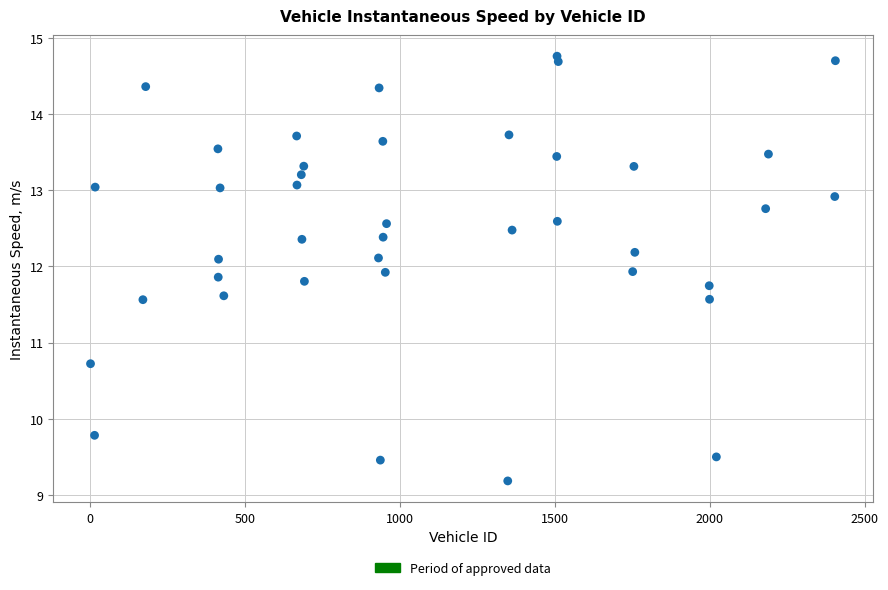

What Y value in the scatter plot is closest to 11?

10.7